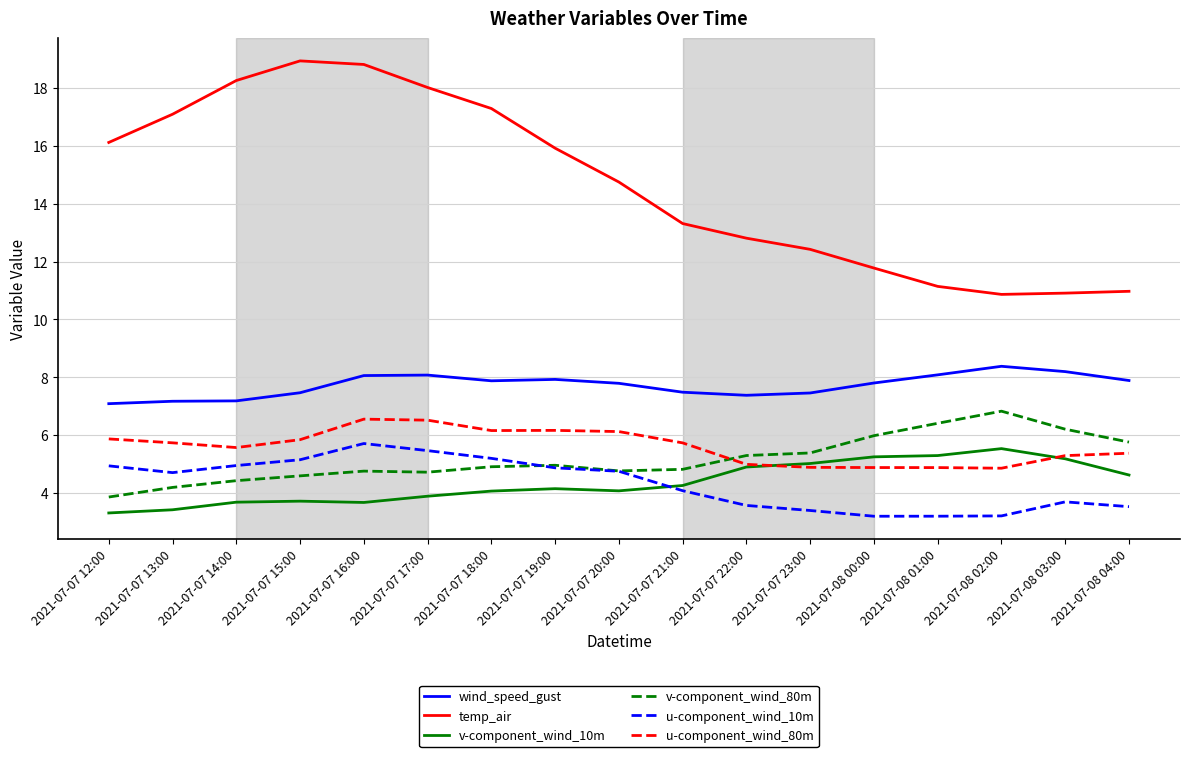

True or false: u-component_wind_10m and wind_speed_gust cross at least once.

False